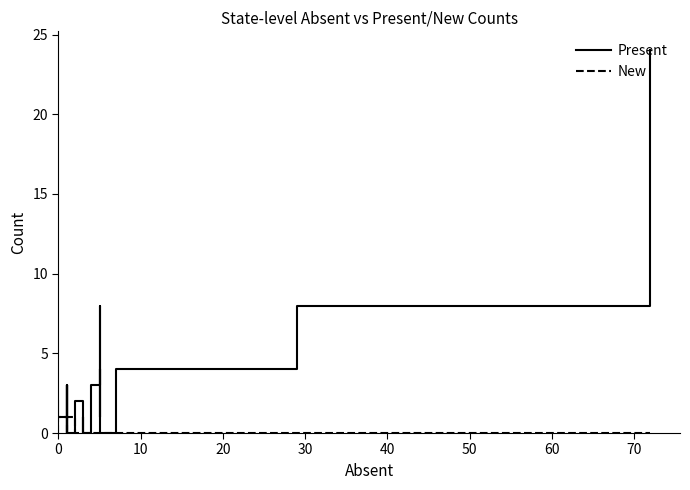

Does the chart display data point markers on the line(s)?

No